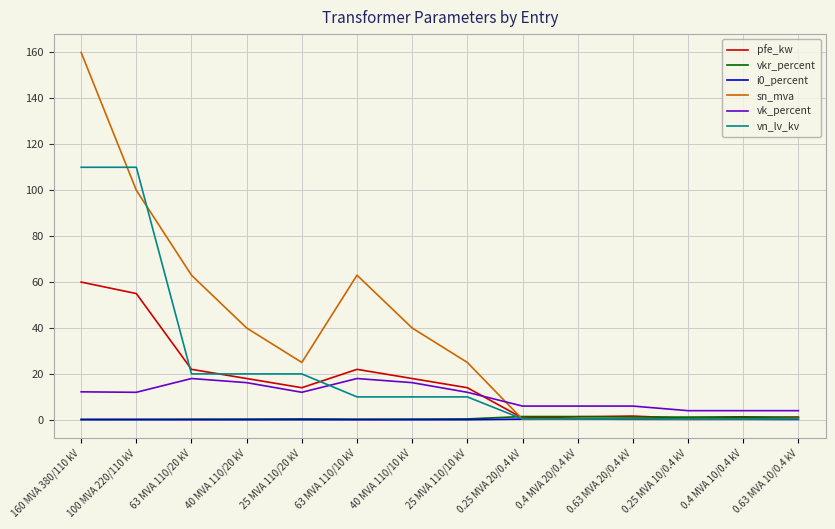

What is the highest value of the vn_lv_kv series?

110.0